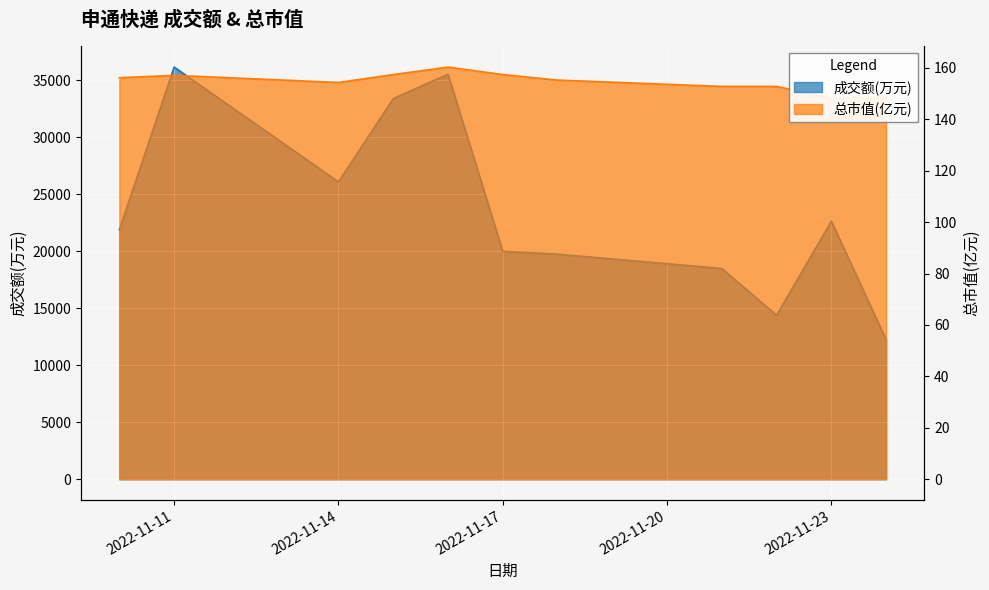

The 成交额(万元) series shows 5743.3 at 2022-11-23. True or false?

False